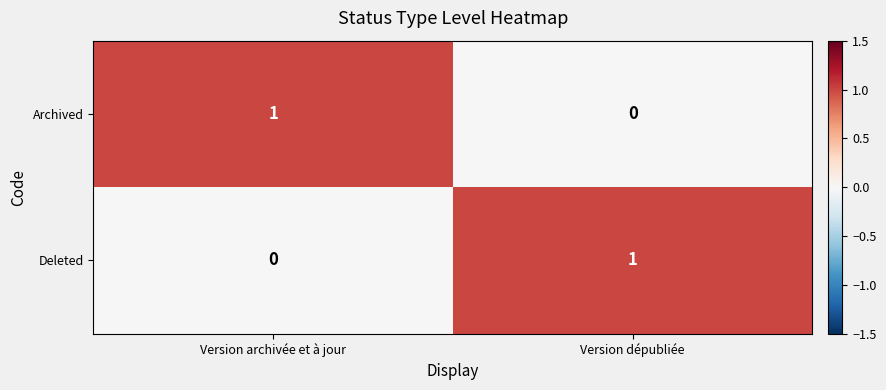

Reading right to left, what are all the values shown in this chart?

Archived: Version dépubliée=0	Version archivée et à jour=1
Deleted: Version dépubliée=1	Version archivée et à jour=0